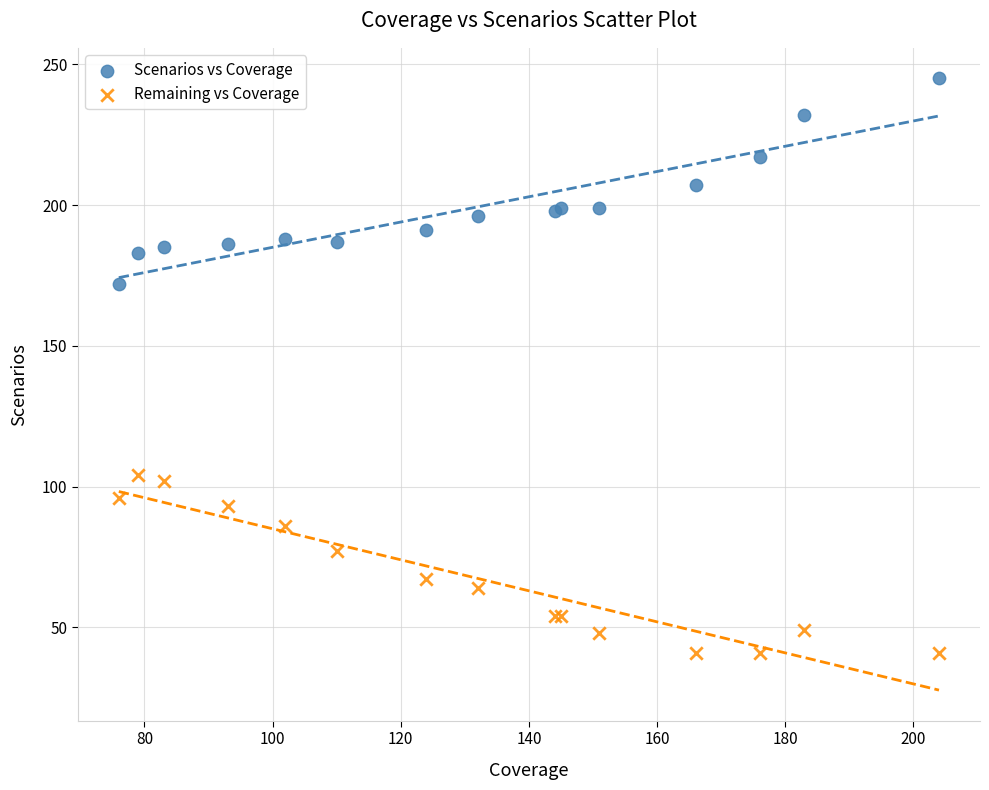

What are all the series names shown in the legend?

Scenarios vs Coverage, Remaining vs Coverage